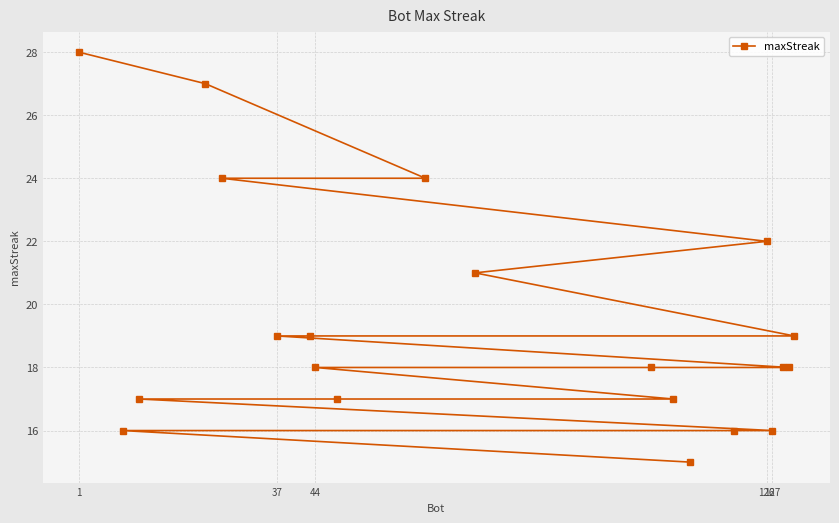

Count the number of data series in this chart.

1